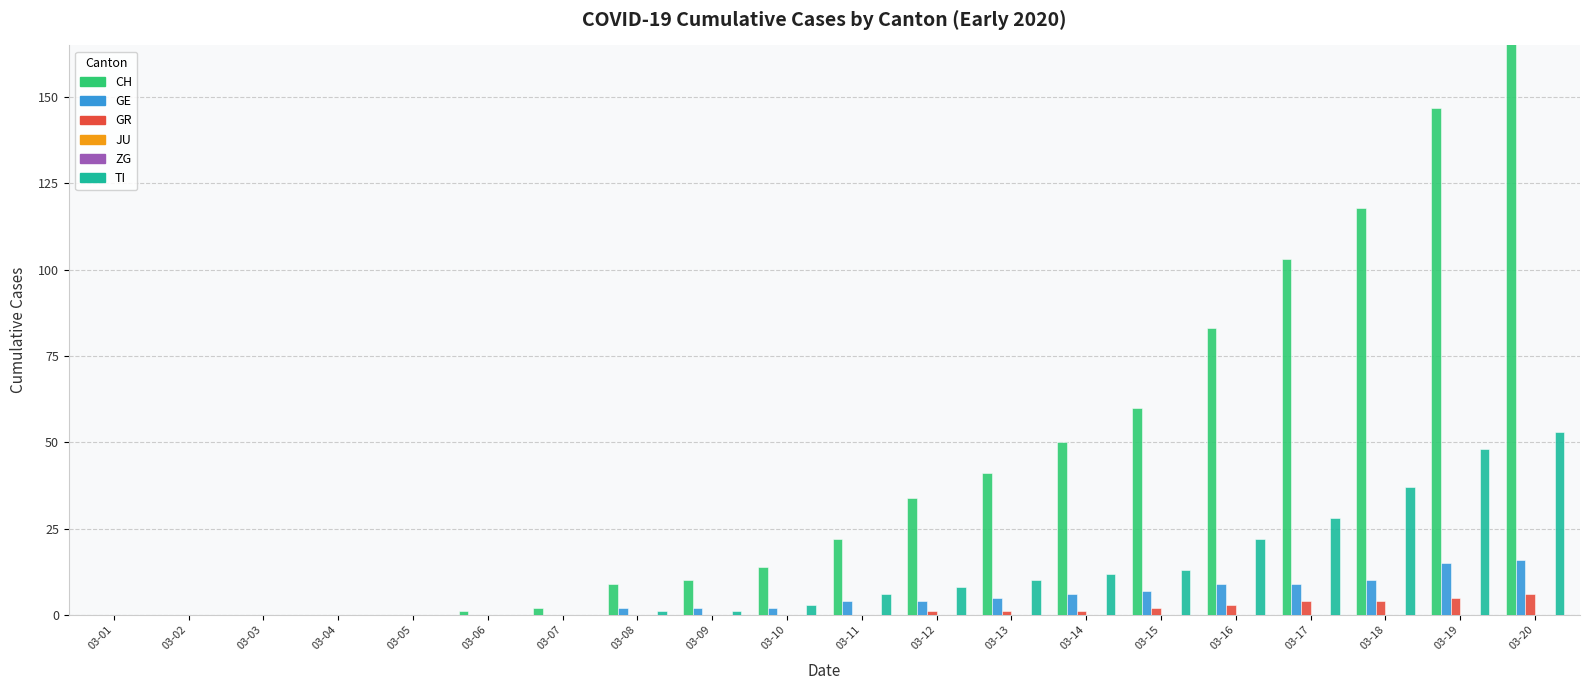

What is the average value of the GE series?

5